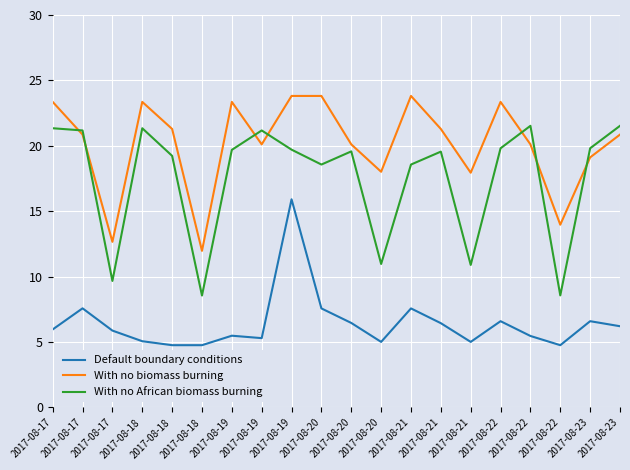

What is the sum of all With no African biomass burning values?

351.3